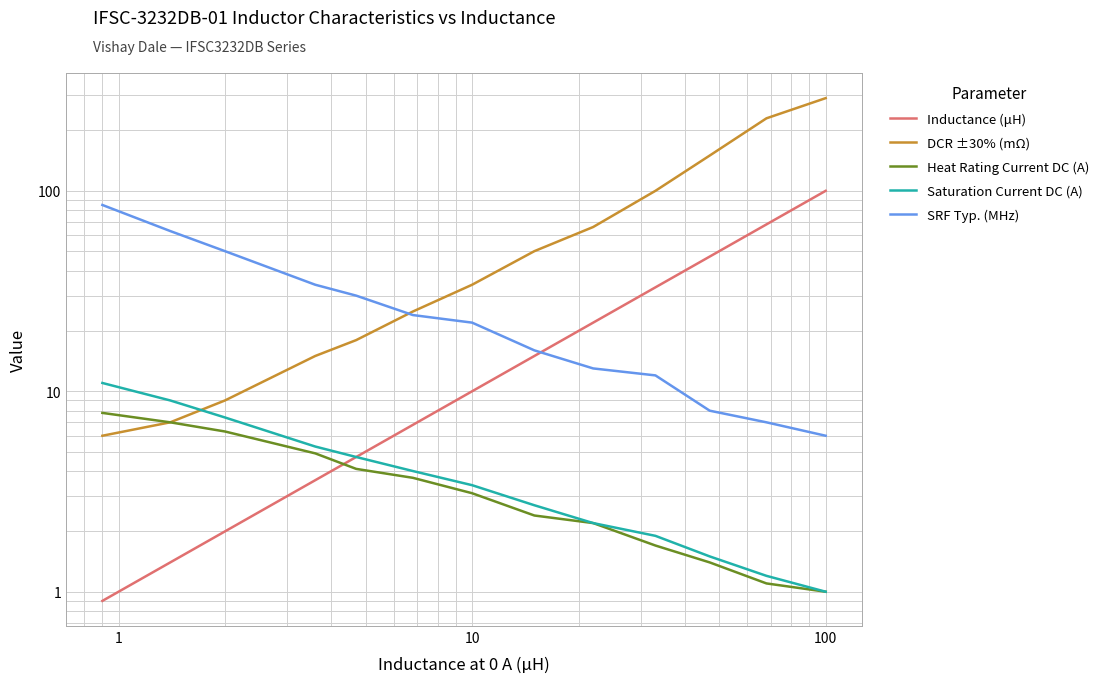

True or false: Inductance (μH) has a value of 16.0 at 10.

False